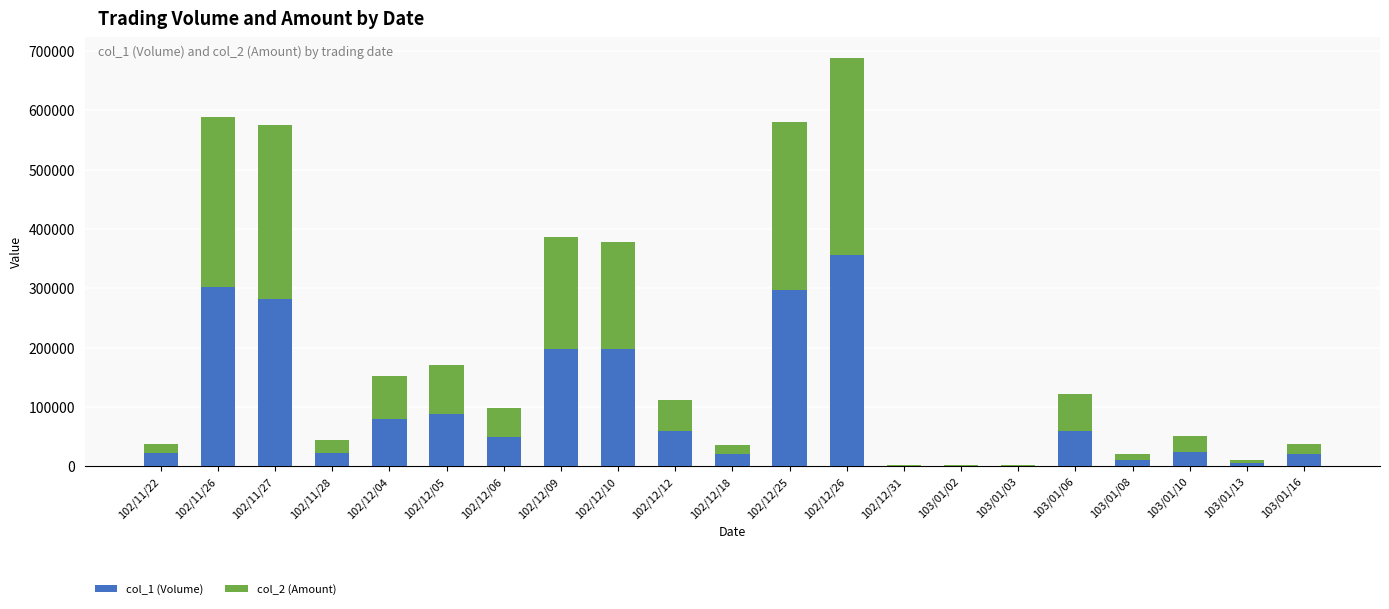

Which category has the highest value in the col_1 (Volume) series?

102/12/26